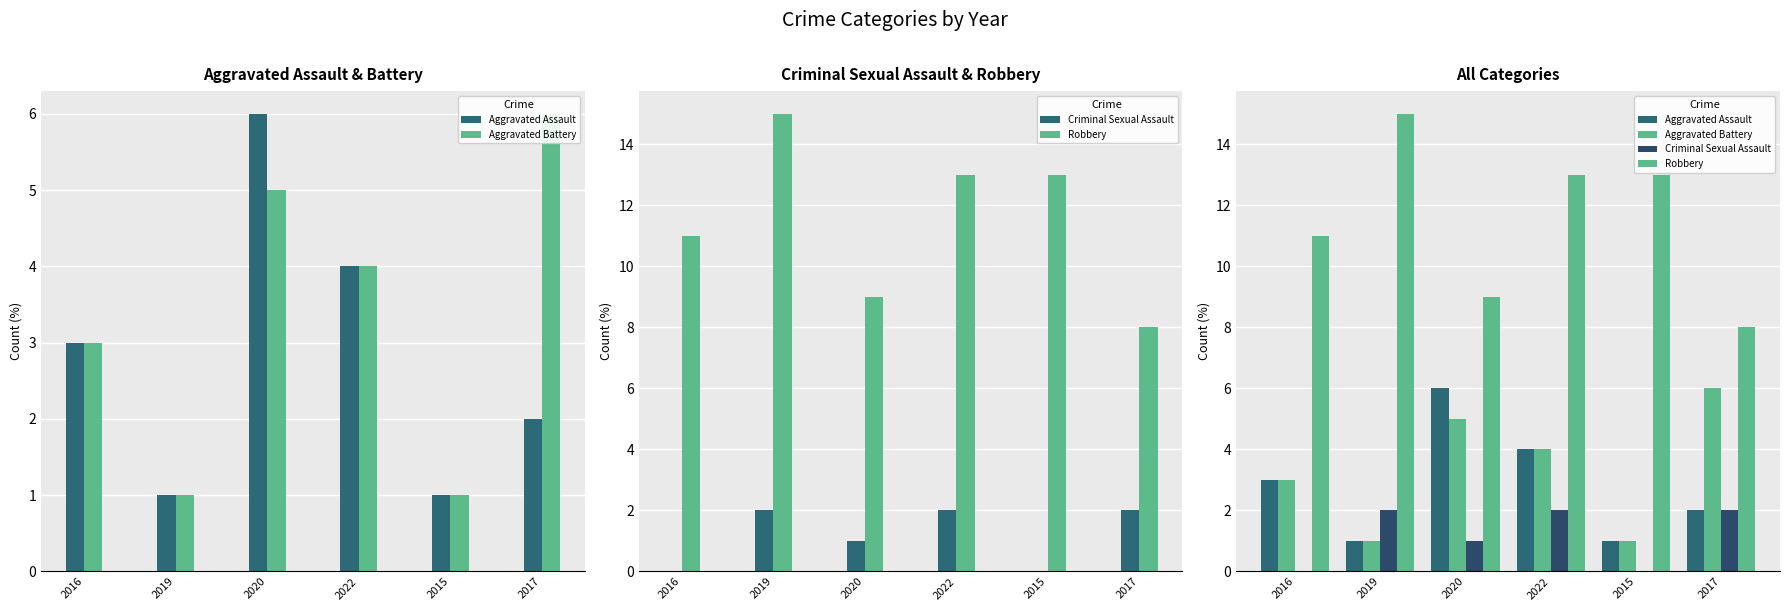

What is the sum of all Criminal Sexual Assault values?

7